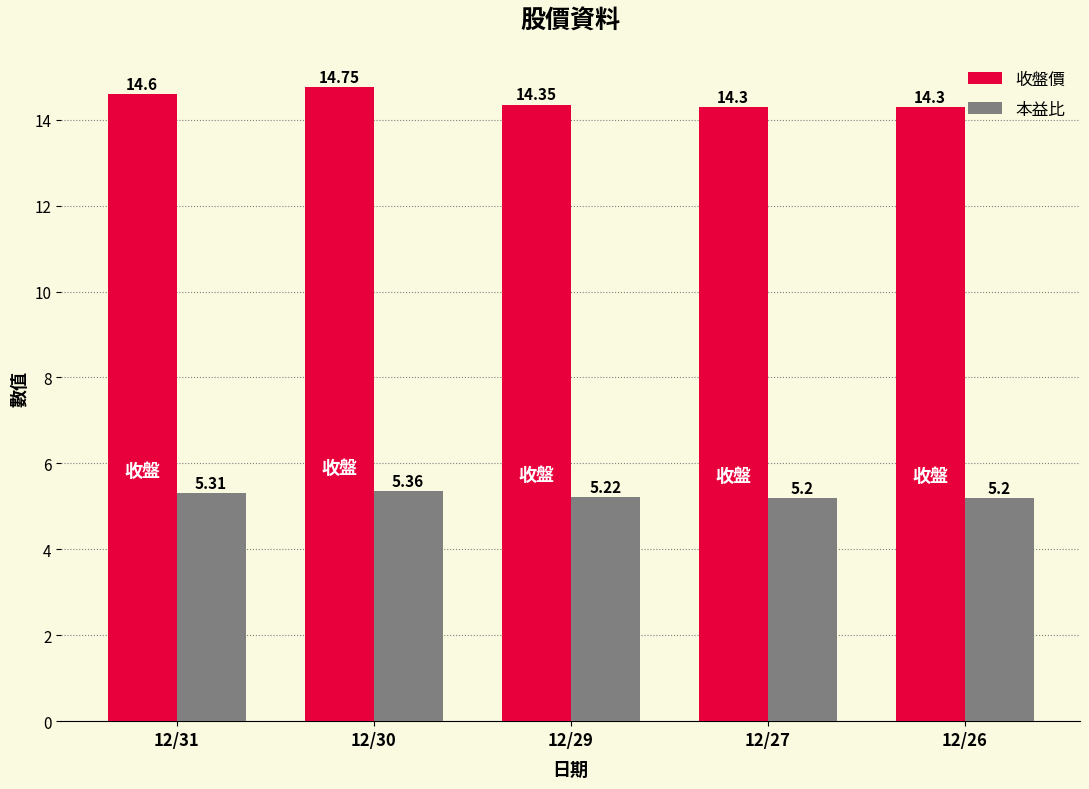

Which series has the widest spread of values?

收盤價